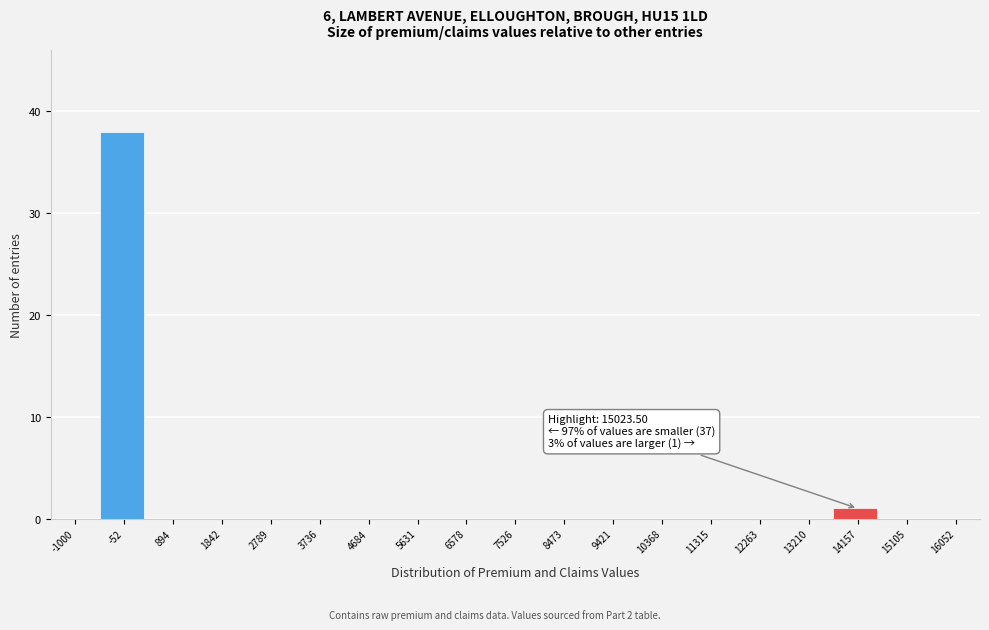

Reading left to right, list all the values displayed in this chart.

-1000=0	-52=38	894=0	1842=0	2789=0	3736=0	4684=0	5631=0	6578=0	7526=0	8473=0	9421=0	10368=0	11315=0	12263=0	13210=0	14157=1	15105=0	16052=0